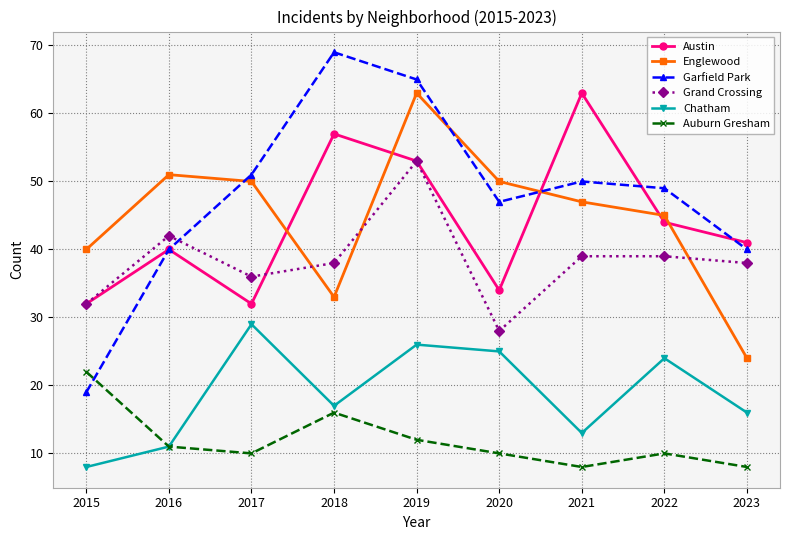

Which series changed the most between 2017 and 2020?

Grand Crossing